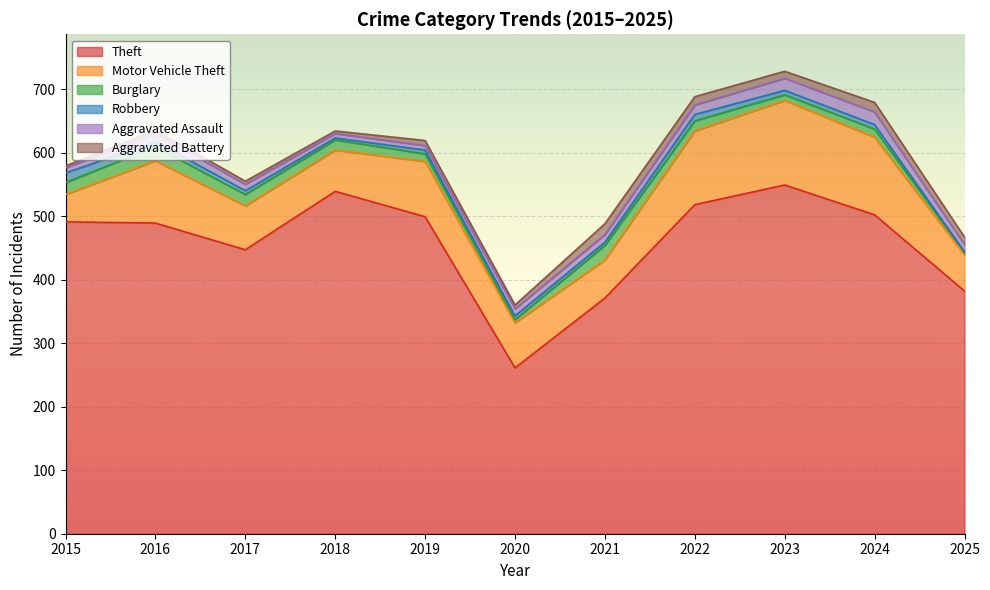

Where does the Aggravated Assault series first go above 11?

2016